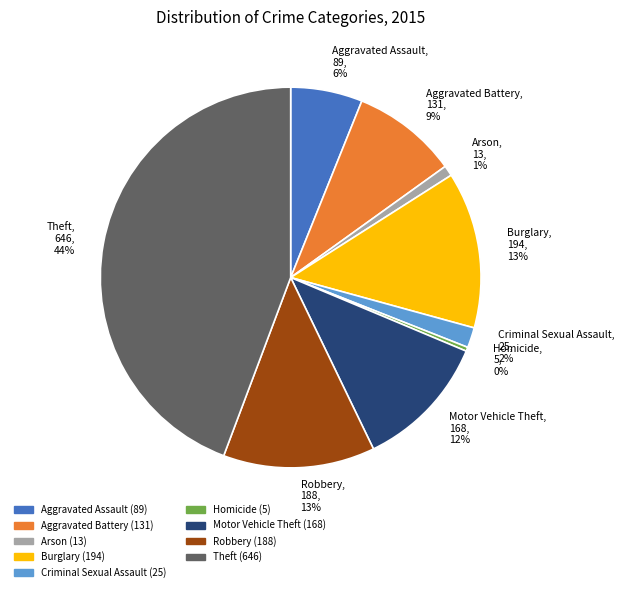

How many slices are in this pie chart?

9